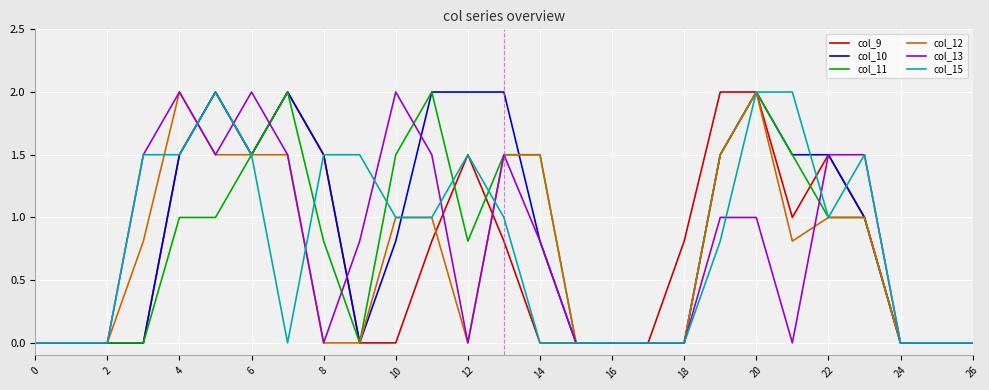

What is the highest value of the col_11 series?

2.0